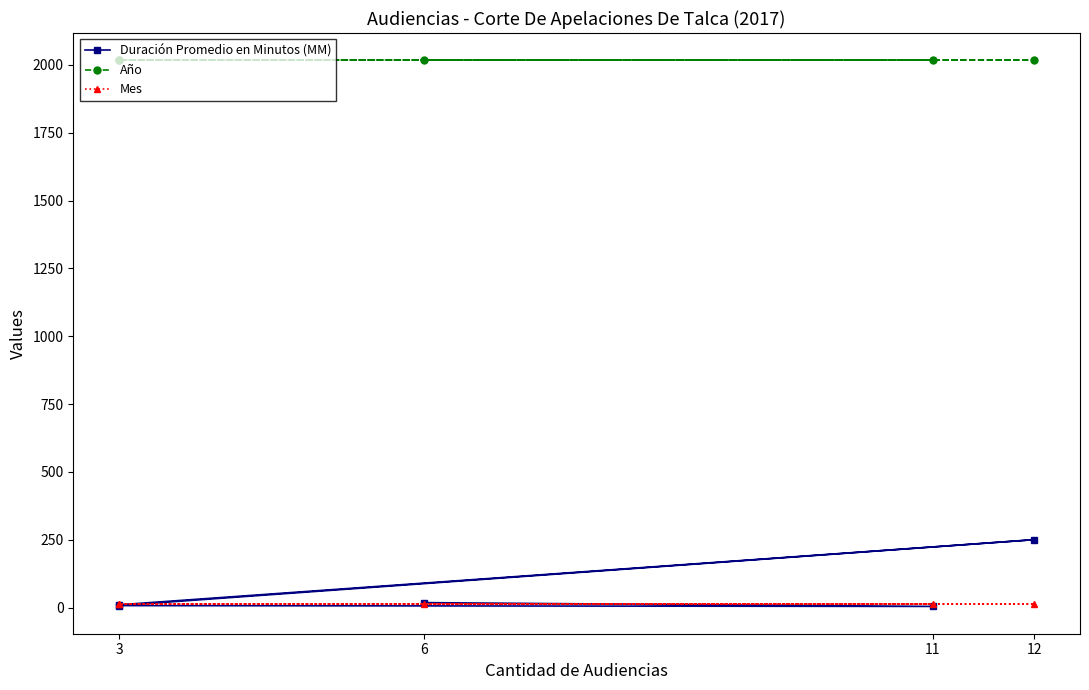

The value of Año at 6 is 3507. True or false?

False